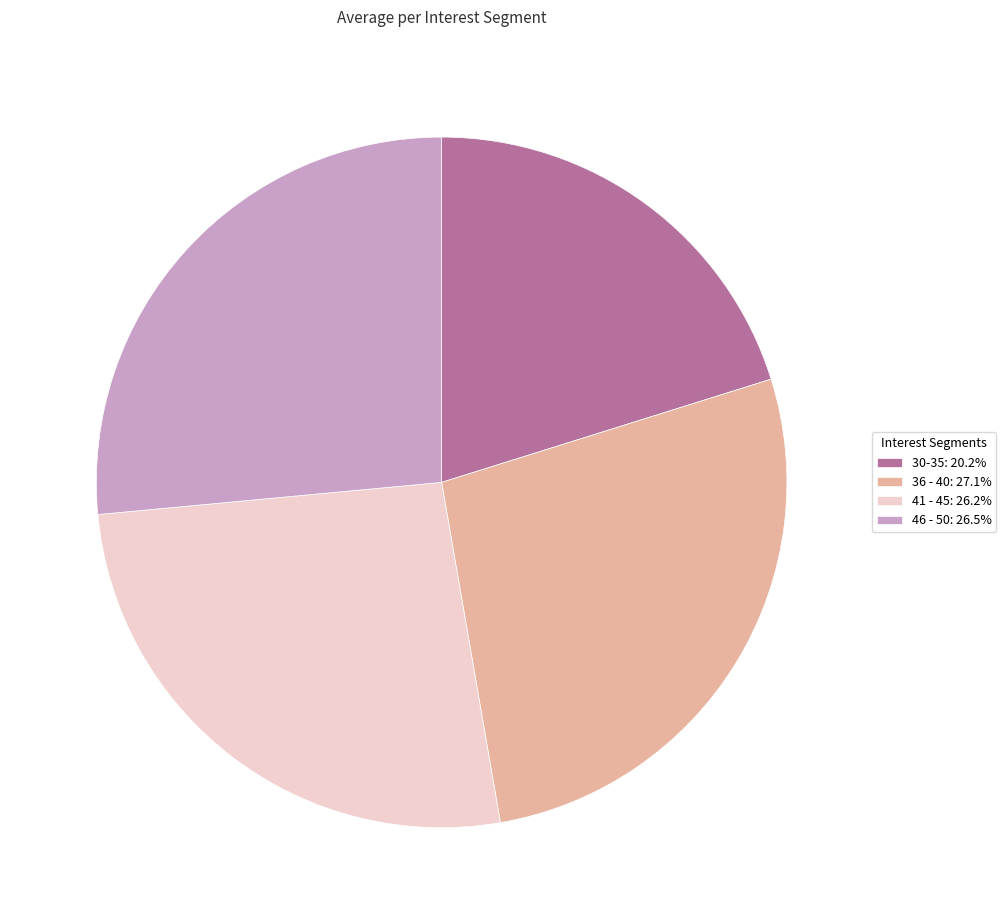

Is the sum of 36 - 40 and 46 - 50 greater than half?

Yes